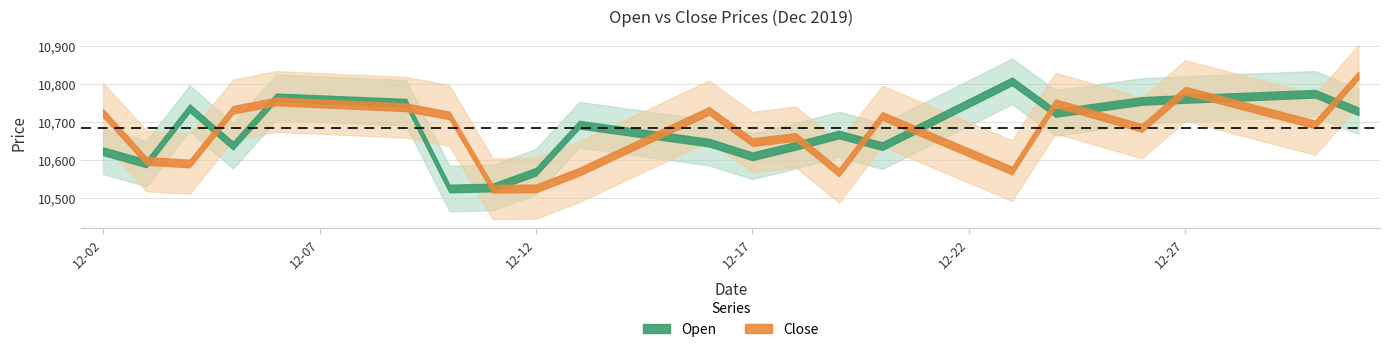

What value does the Open series have at 2019-12-14?

10677.8